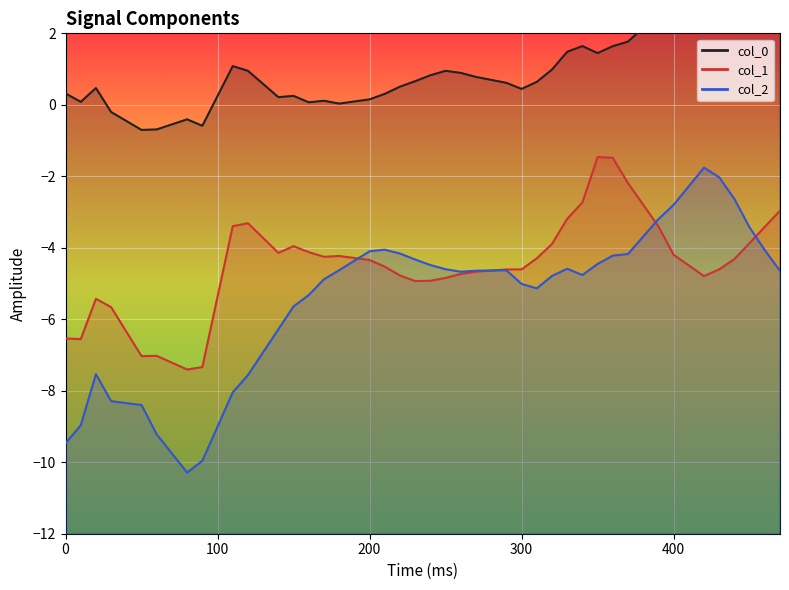

True or false: col_0 and col_1 cross at least once.

False